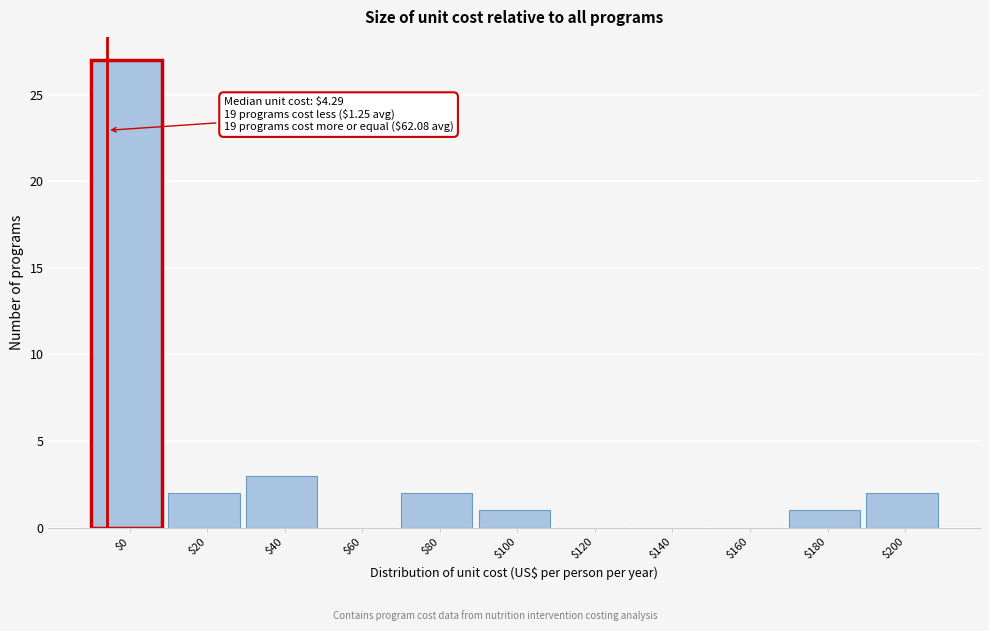

Where is the data nearest to the value 13?

$40